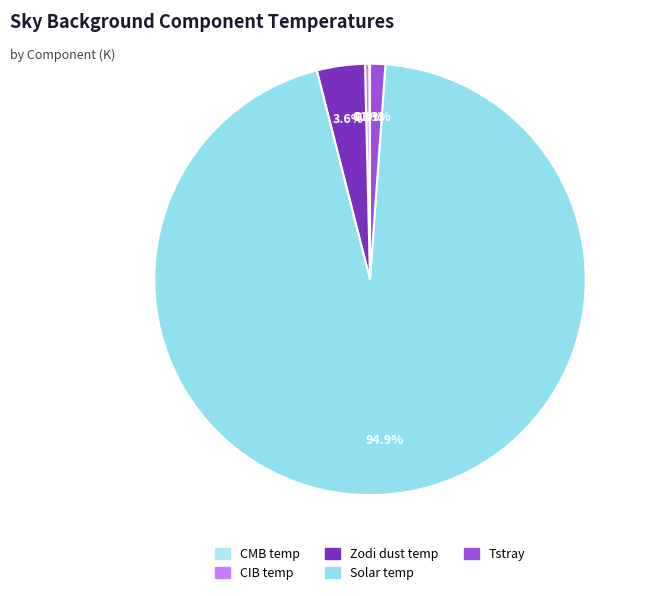

Combined, do Tstray and Zodi dust temp account for over 50%?

No